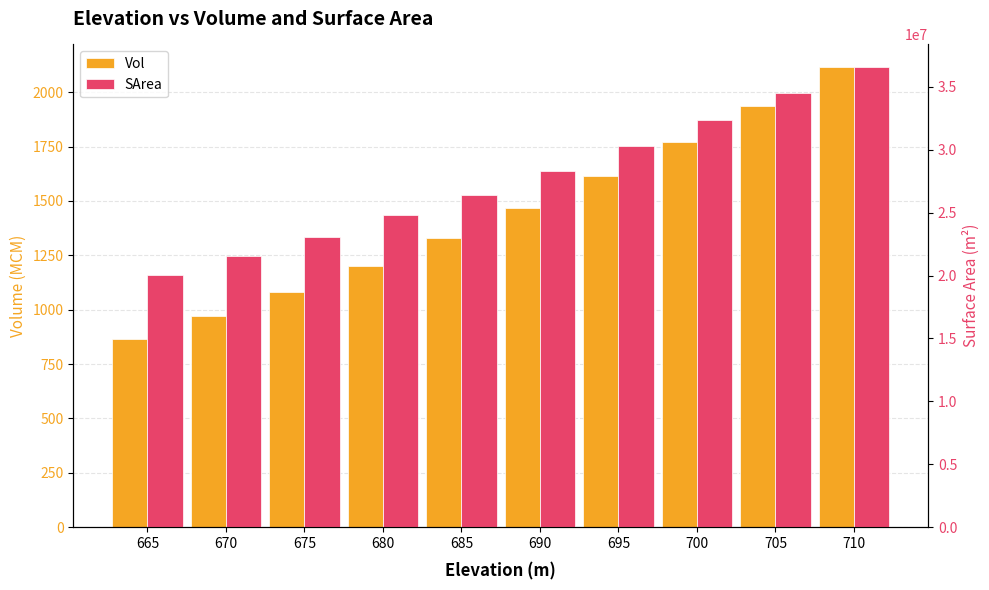

How many categories are shown in the chart?

10